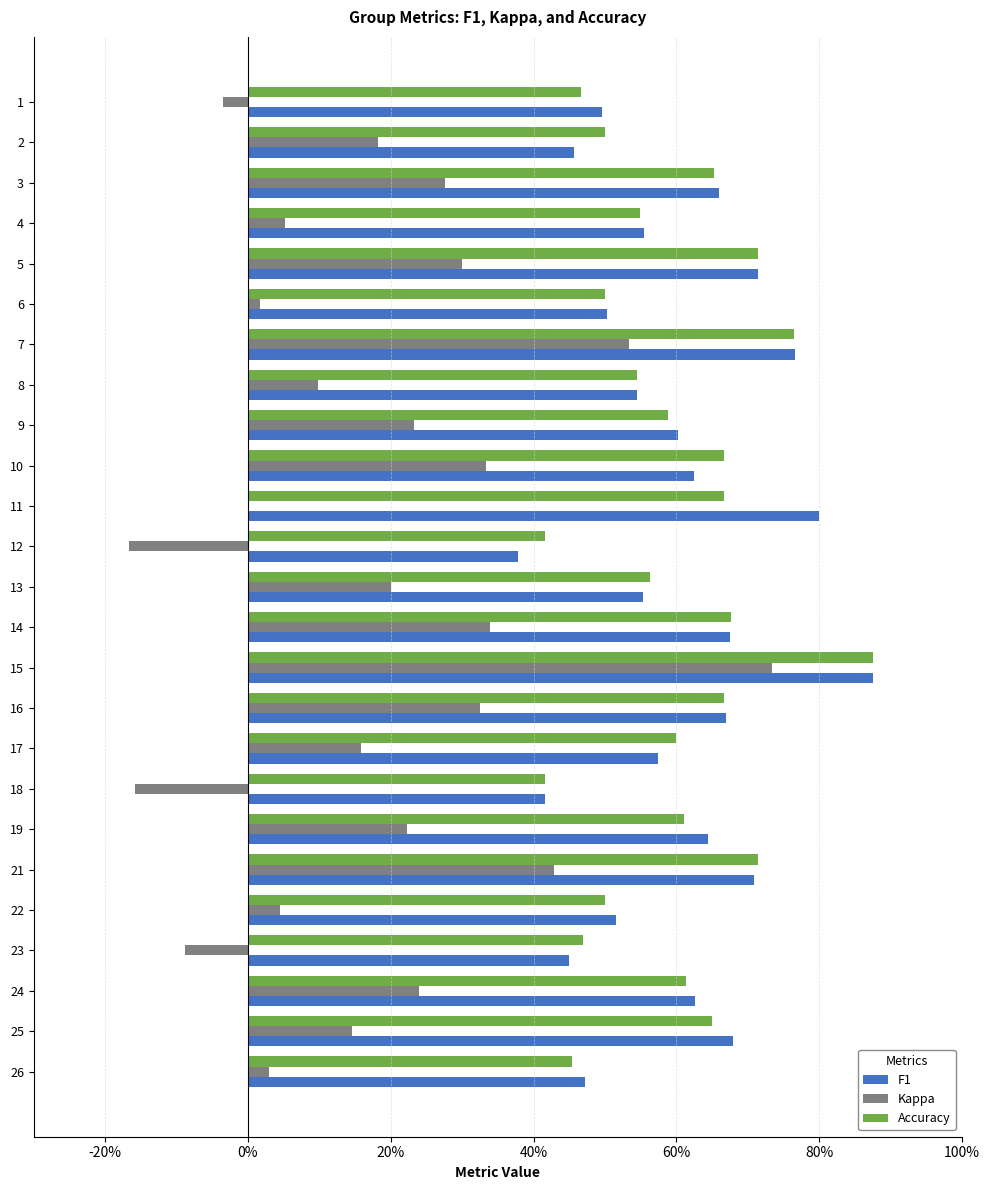

Which series has the largest range (max minus min)?

Kappa